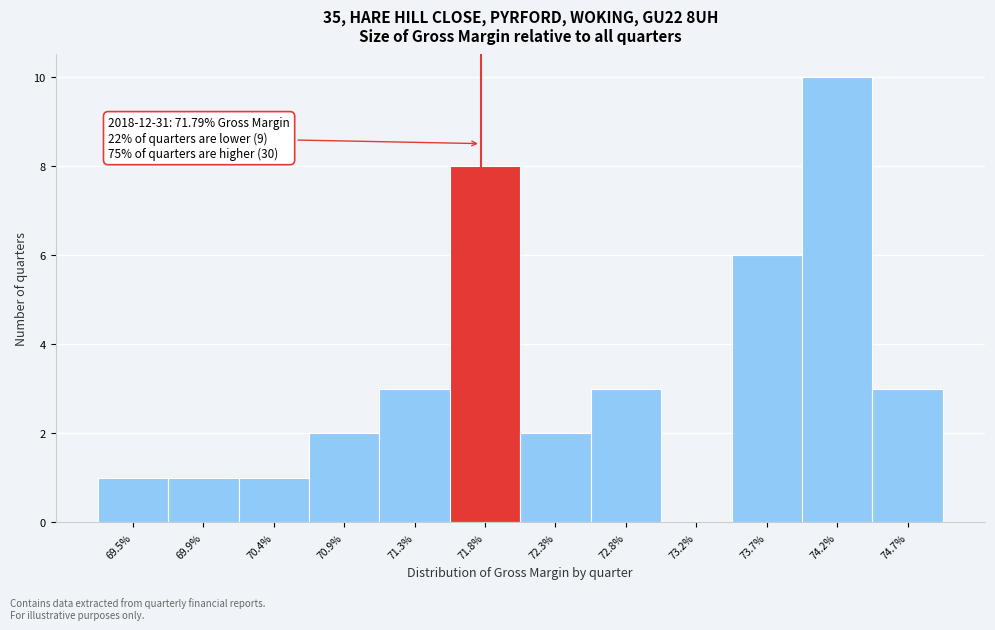

What is the greatest value displayed?

10